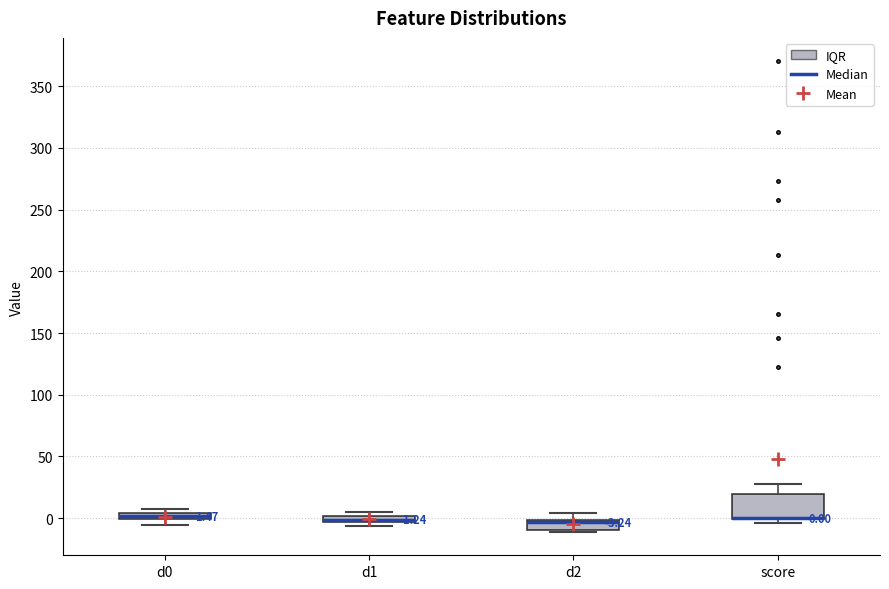

Comparing the boxes themselves (not the whiskers), which one is the tallest?

score